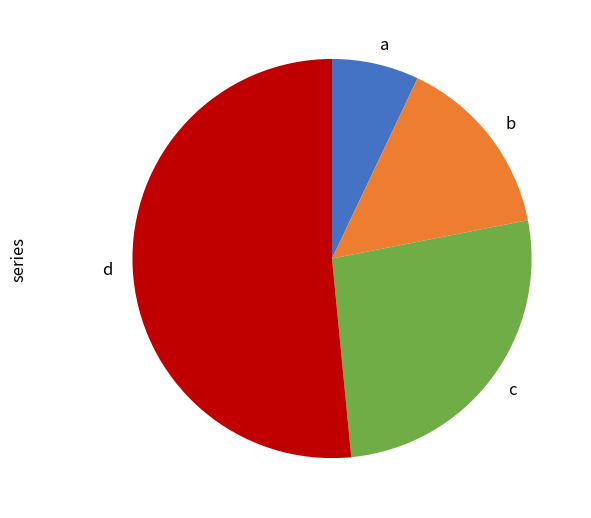

Is there any slice that represents more than half of the pie?

Yes